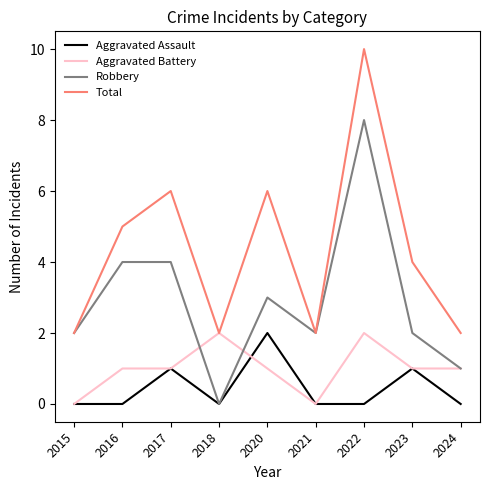

The value of Total at 2016 is 5. True or false?

True